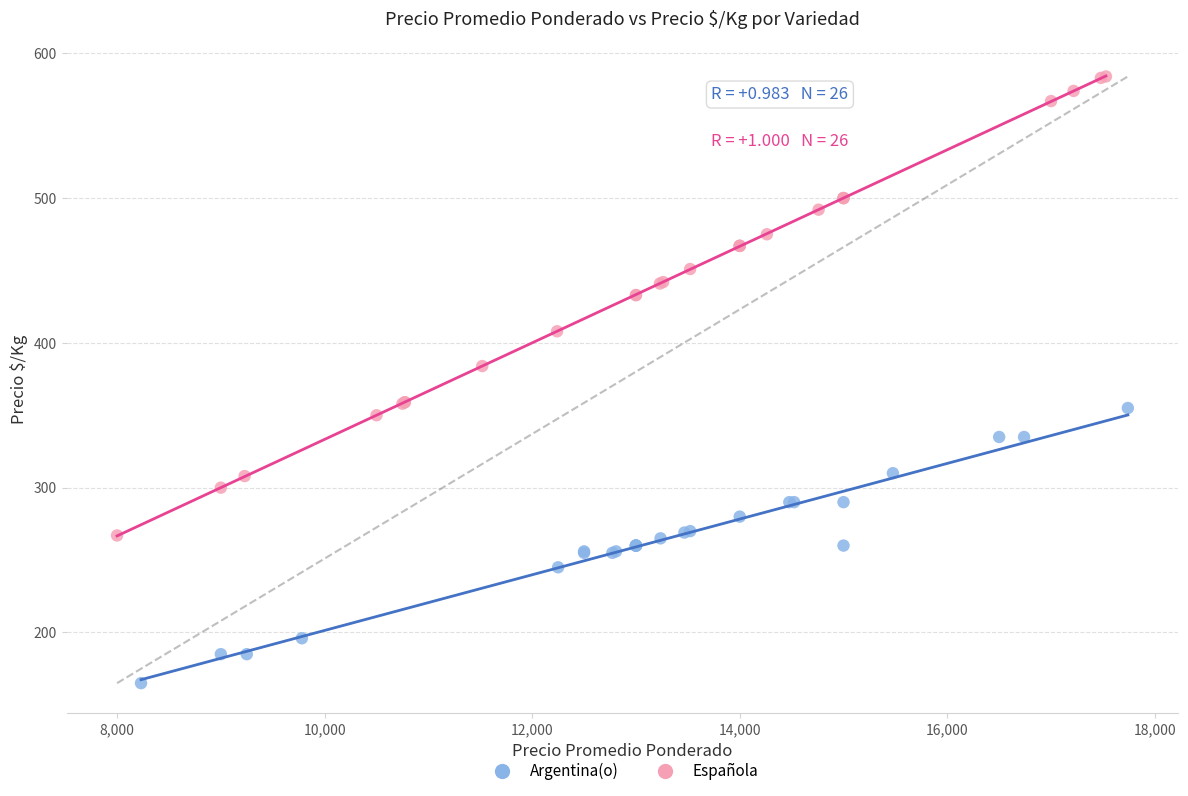

What are all the series names shown in the legend?

Argentina(o), Española